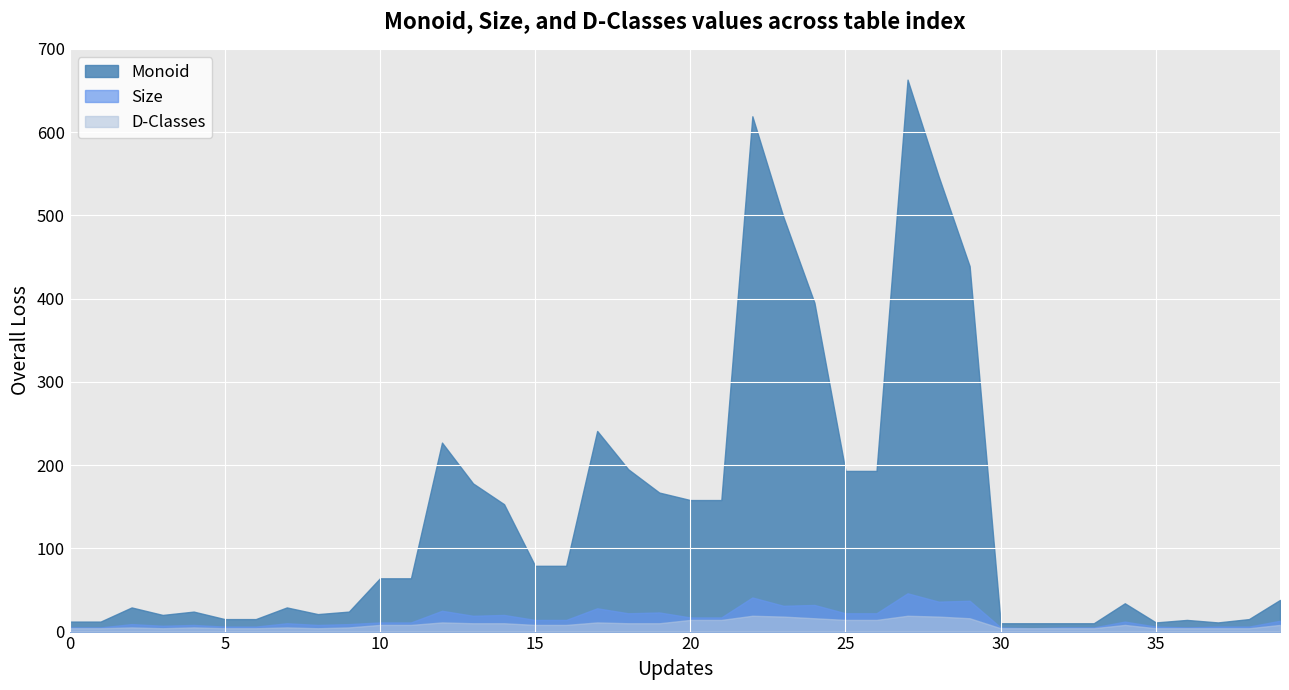

How many data points in Monoid are above 64?

18